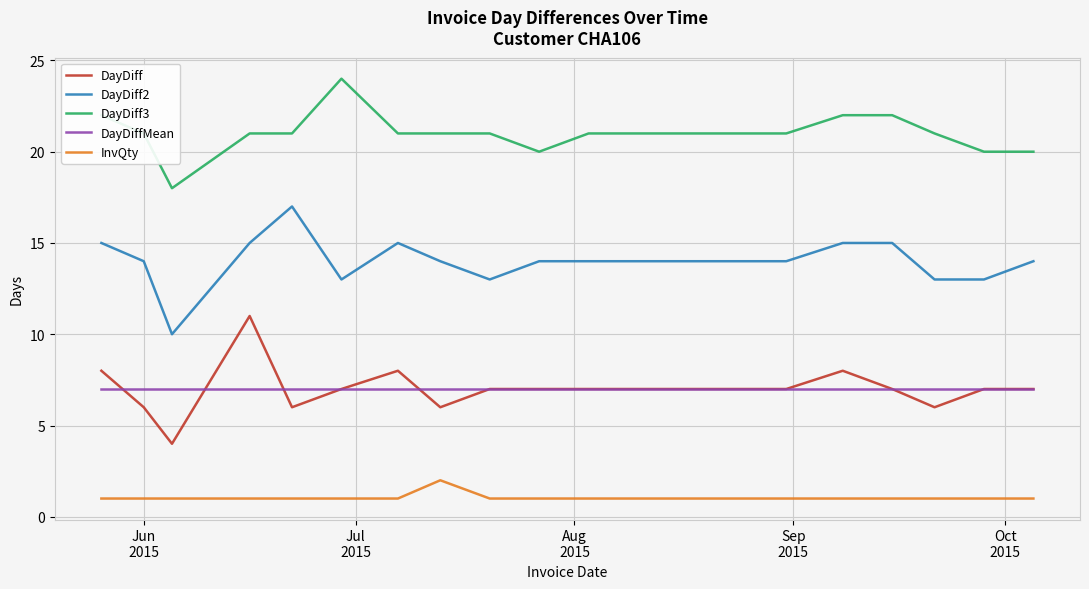

List the series in order of their peak value, lowest first.

InvQty, DayDiffMean, DayDiff, DayDiff2, DayDiff3